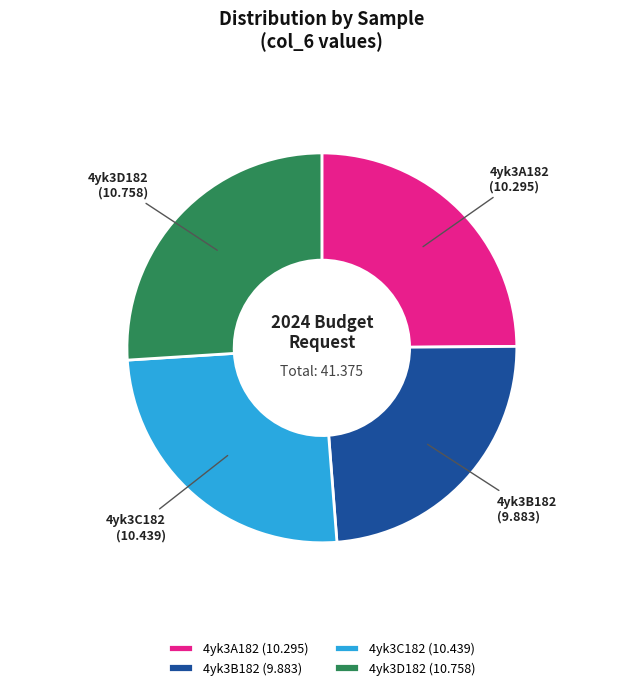

Combined, do 4yk3B182 (9.883) and 4yk3A182 (10.295) account for over 50%?

No